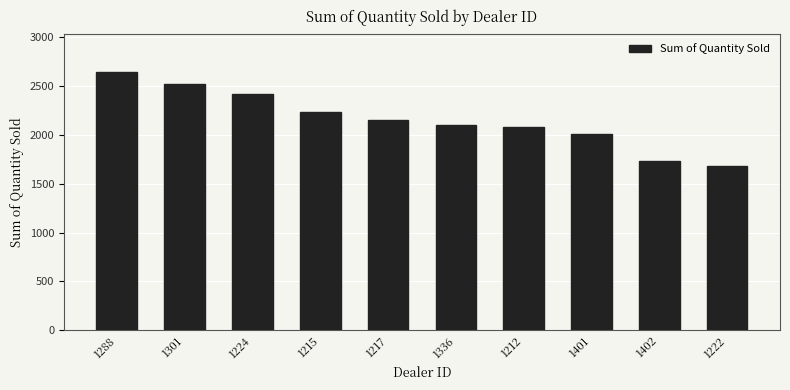

What is the sum of all values?

21597